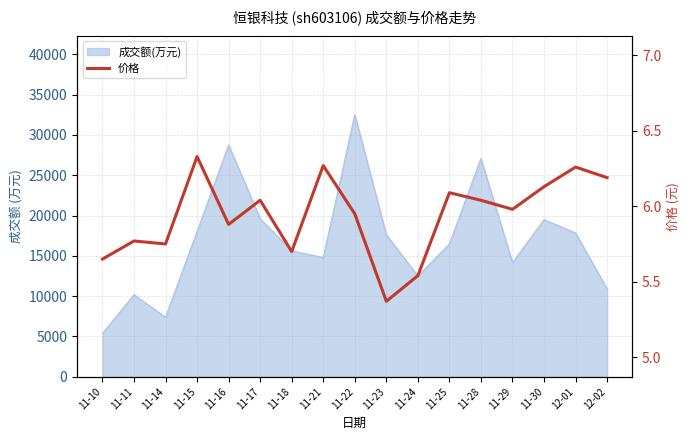

Is it true that the value at 11-25 is 2.5?

False